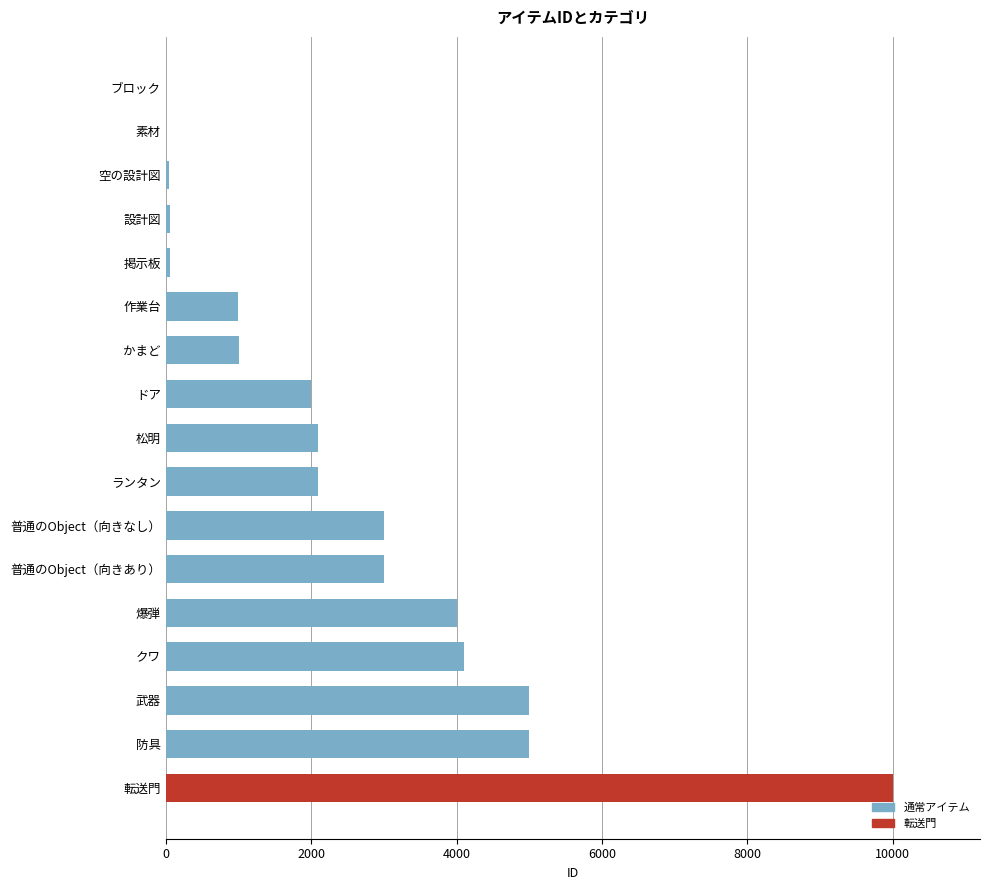

Is it true that the value at 普通のObject（向きあり） is 3921?

False